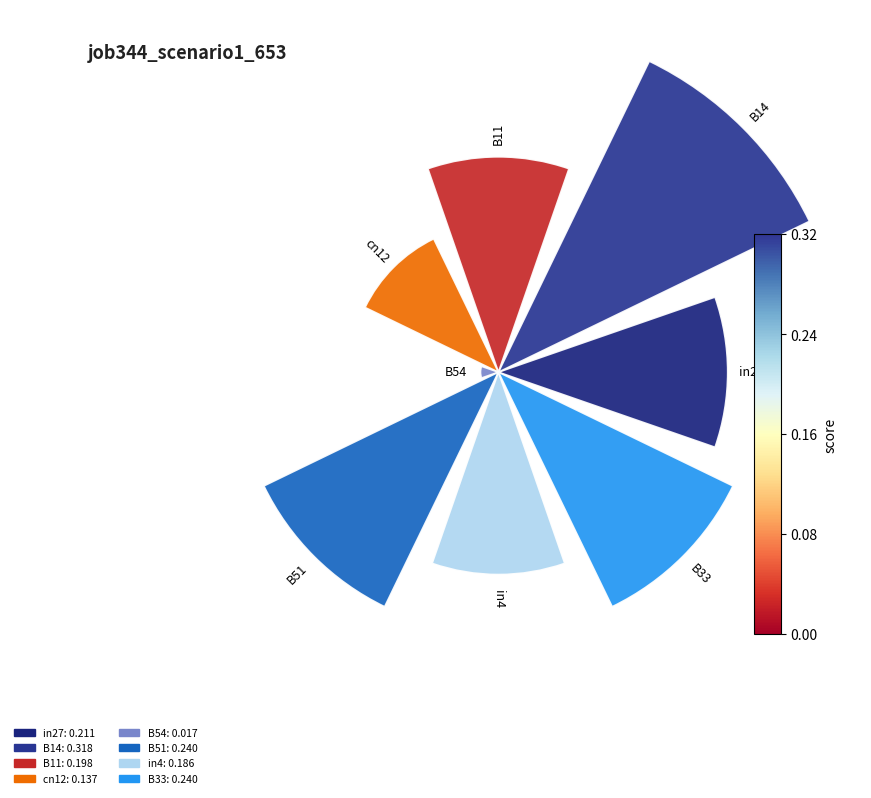

Which slice is the largest?

B14